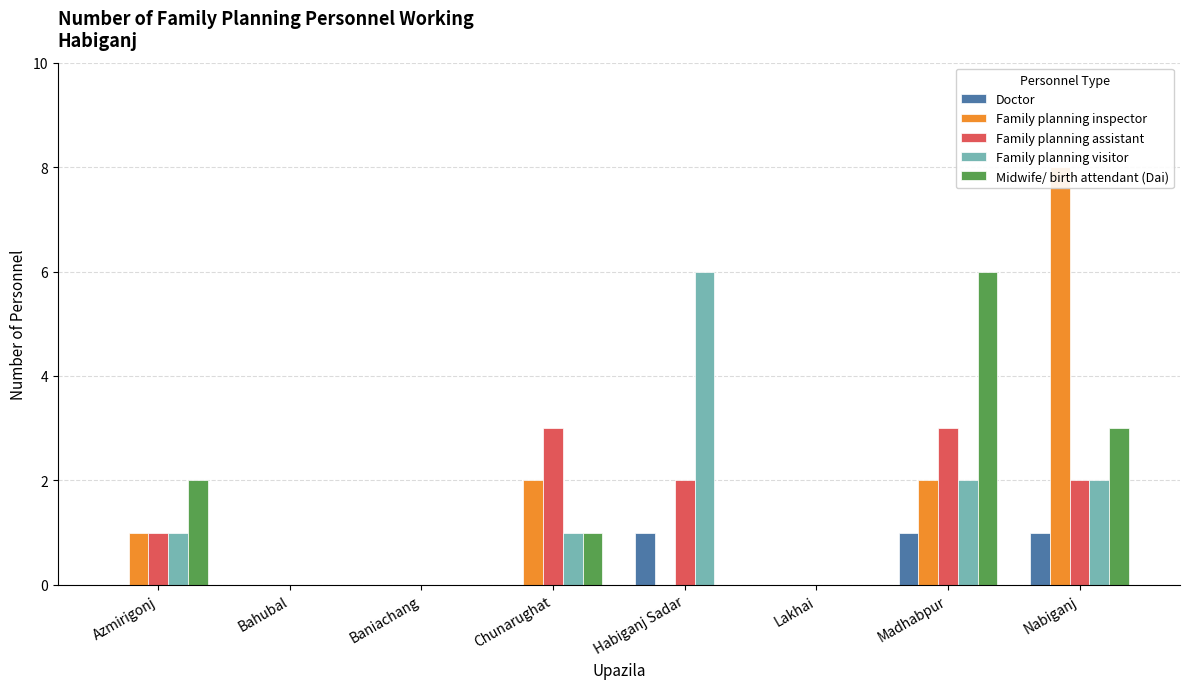

How many positive values does the Family planning inspector series have?

4